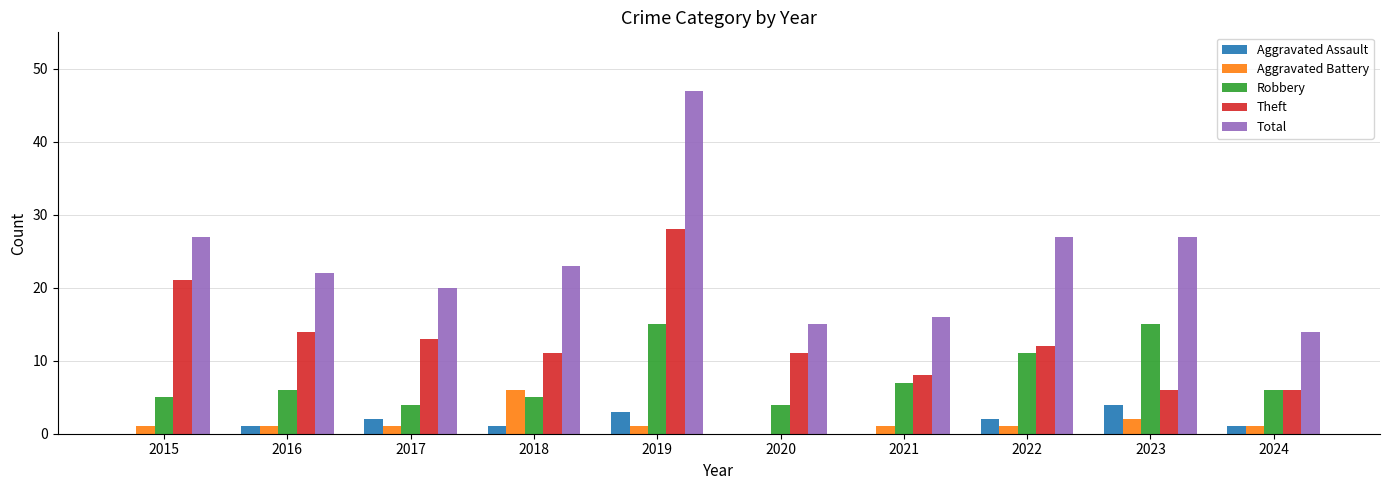

What is the sum of all Theft values?

130